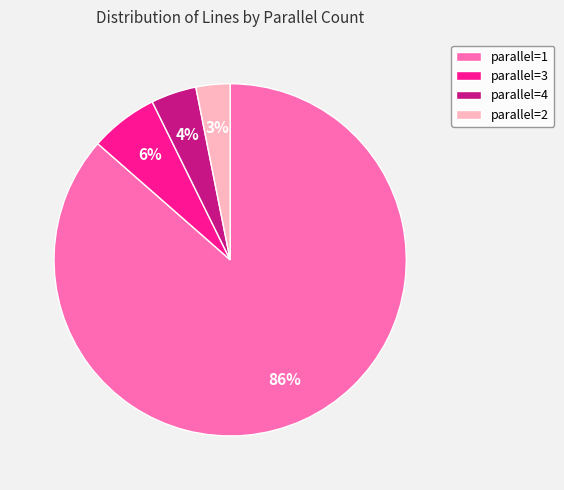

True or false: parallel=4 accounts for 4% of the total.

True